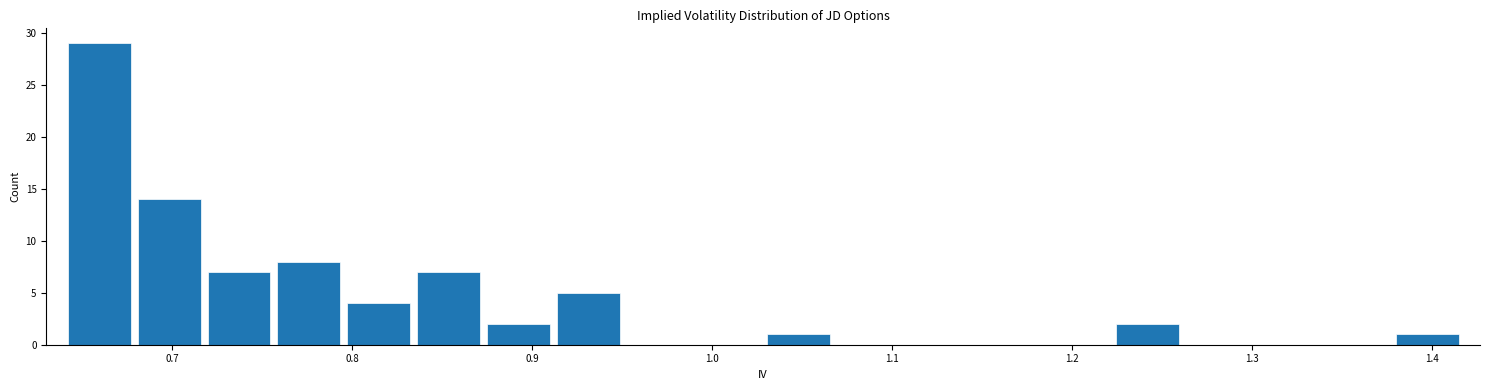

Around what value on the x-axis is the tallest bar? Give the approximate position of its centre, as read against the axis.

0.66